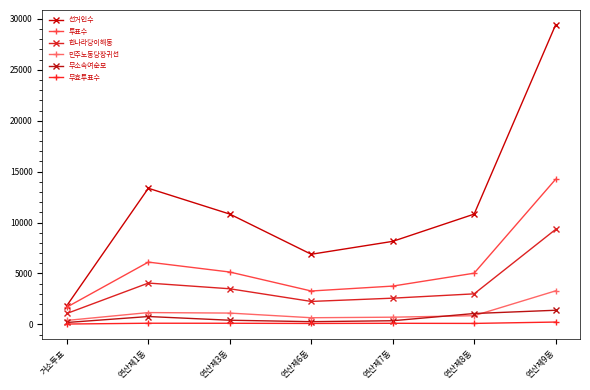

What is the label of the 5th point from the left?

연산제7동